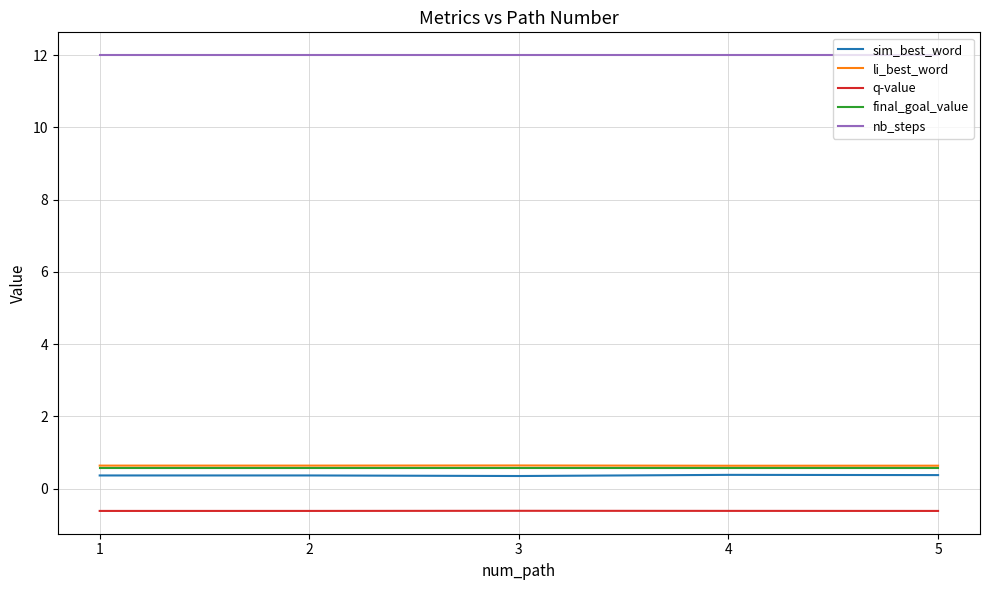

Is the value of sim_best_word at 3 greater than the value of q-value at 4?

Yes